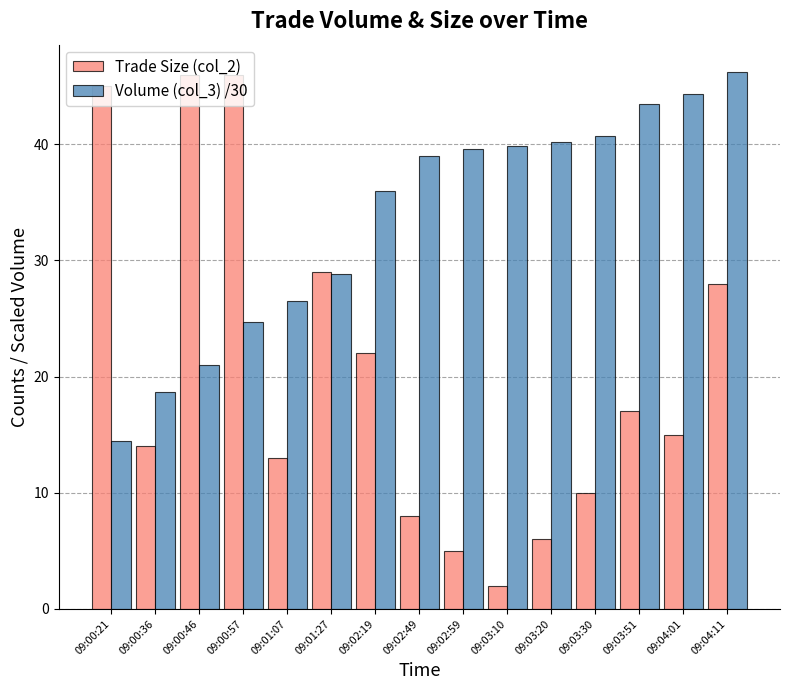

Which series has the largest range (max minus min)?

Trade Size (col_2)